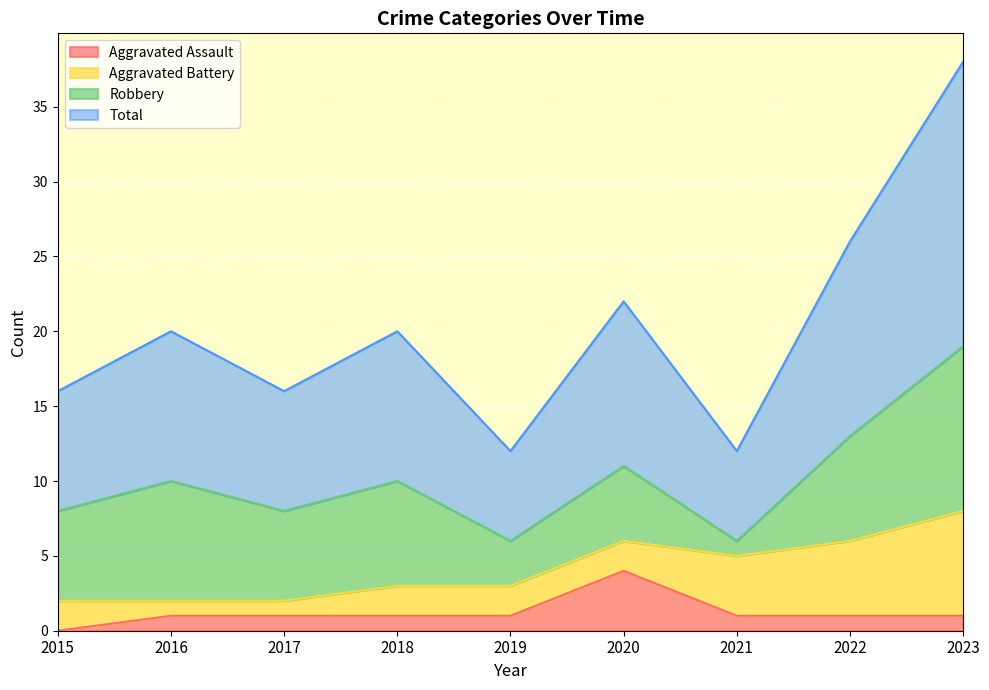

What are all the series names shown in the legend?

Aggravated Assault, Aggravated Battery, Robbery, Total